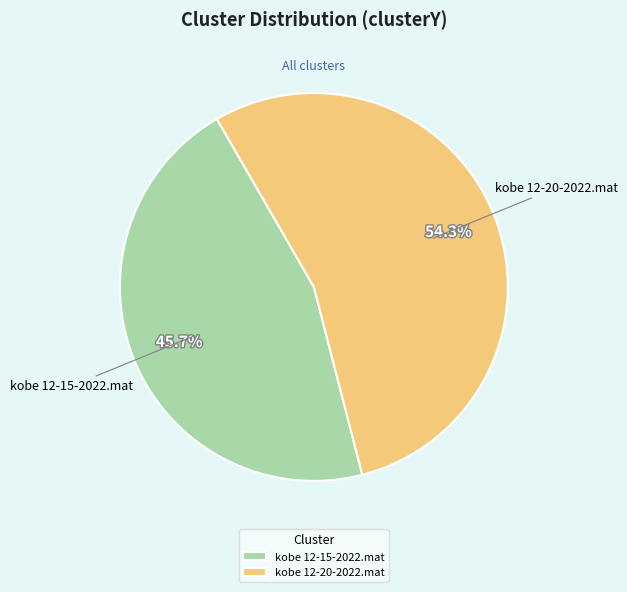

How many segments does this pie chart have?

2